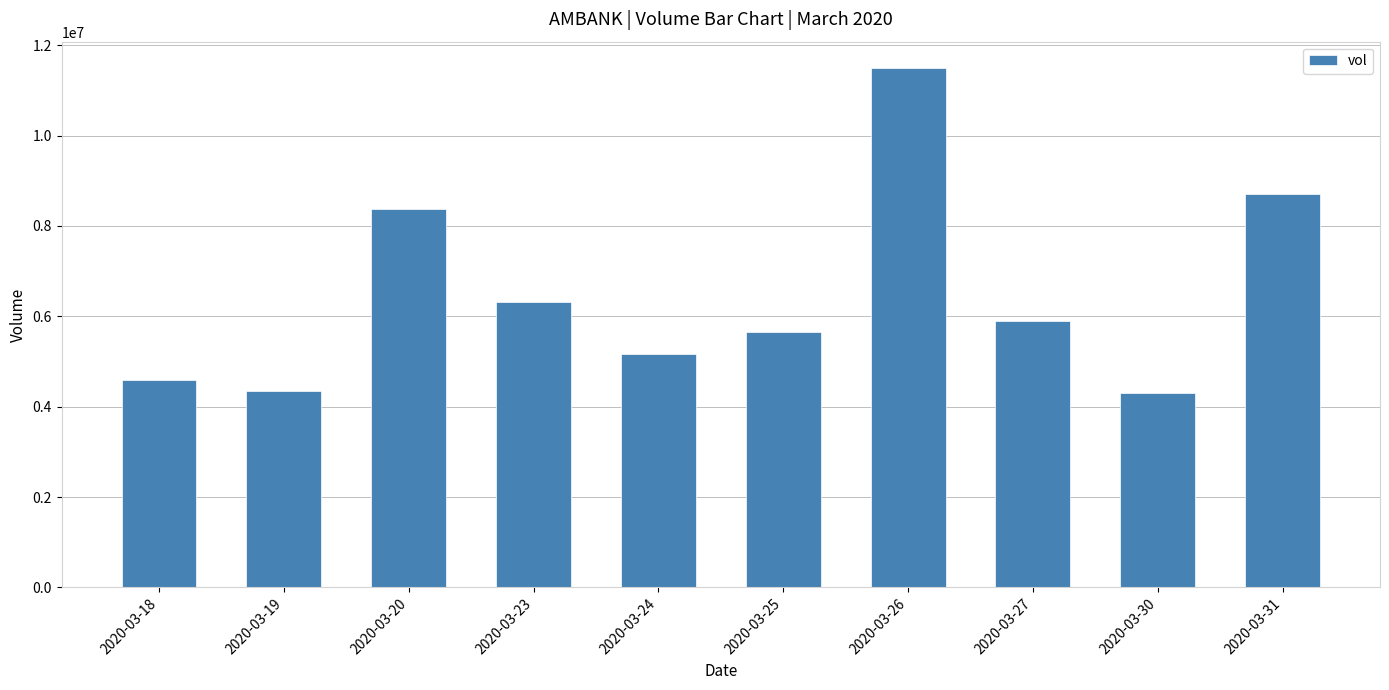

Does the chart contain stacked bars?

No